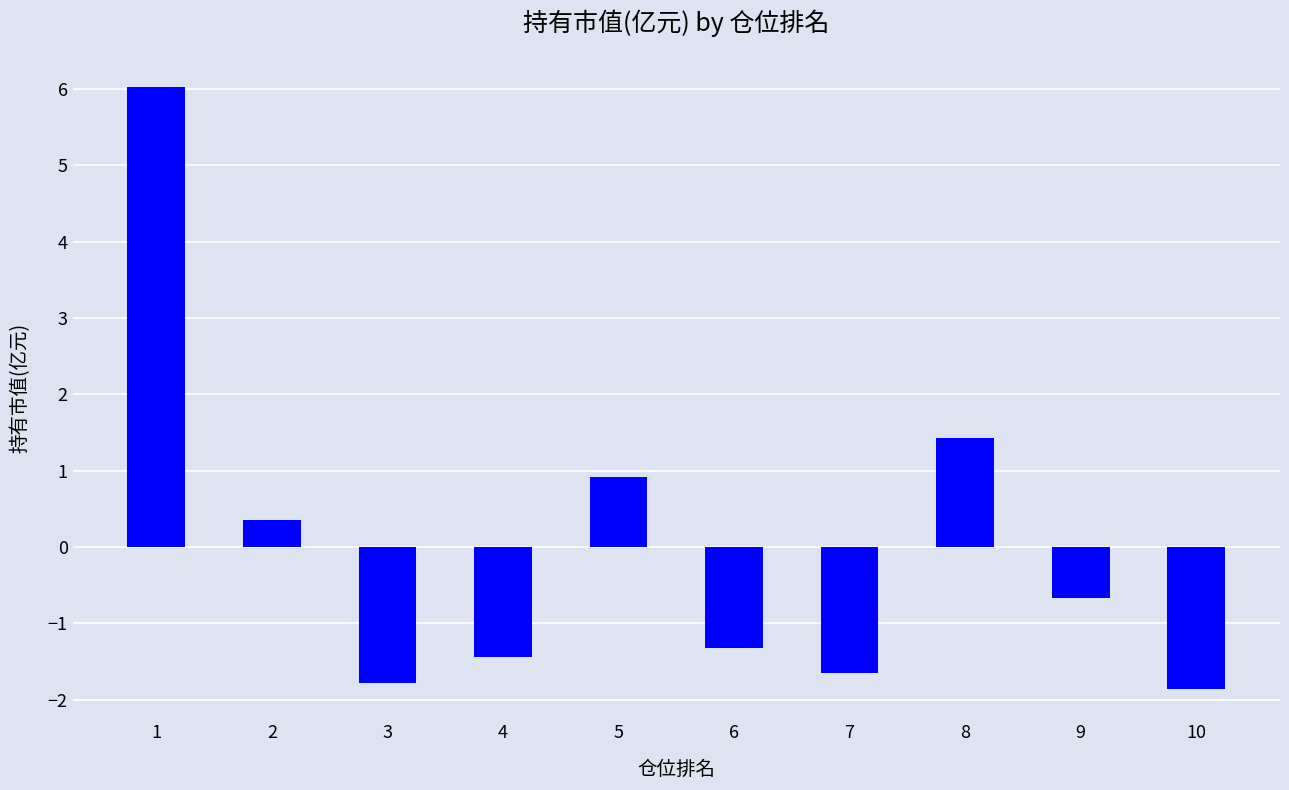

Reading left to right, what are all the values shown in this chart?

1=6.0	2=0.4	3=-1.8	4=-1.4	5=0.9	6=-1.3	7=-1.6	8=1.4	9=-0.7	10=-1.9